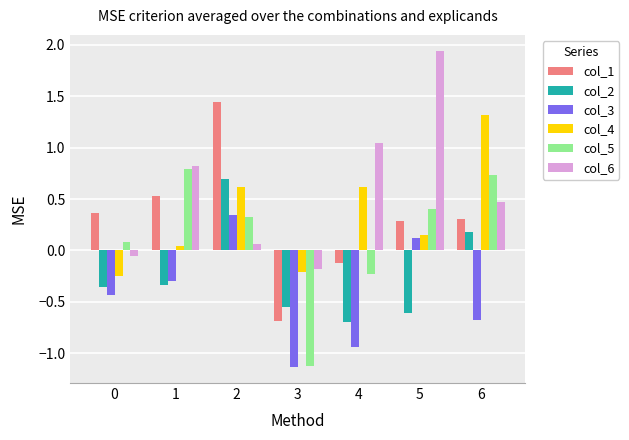

Between 3 and 6, which series saw the biggest shift?

col_5